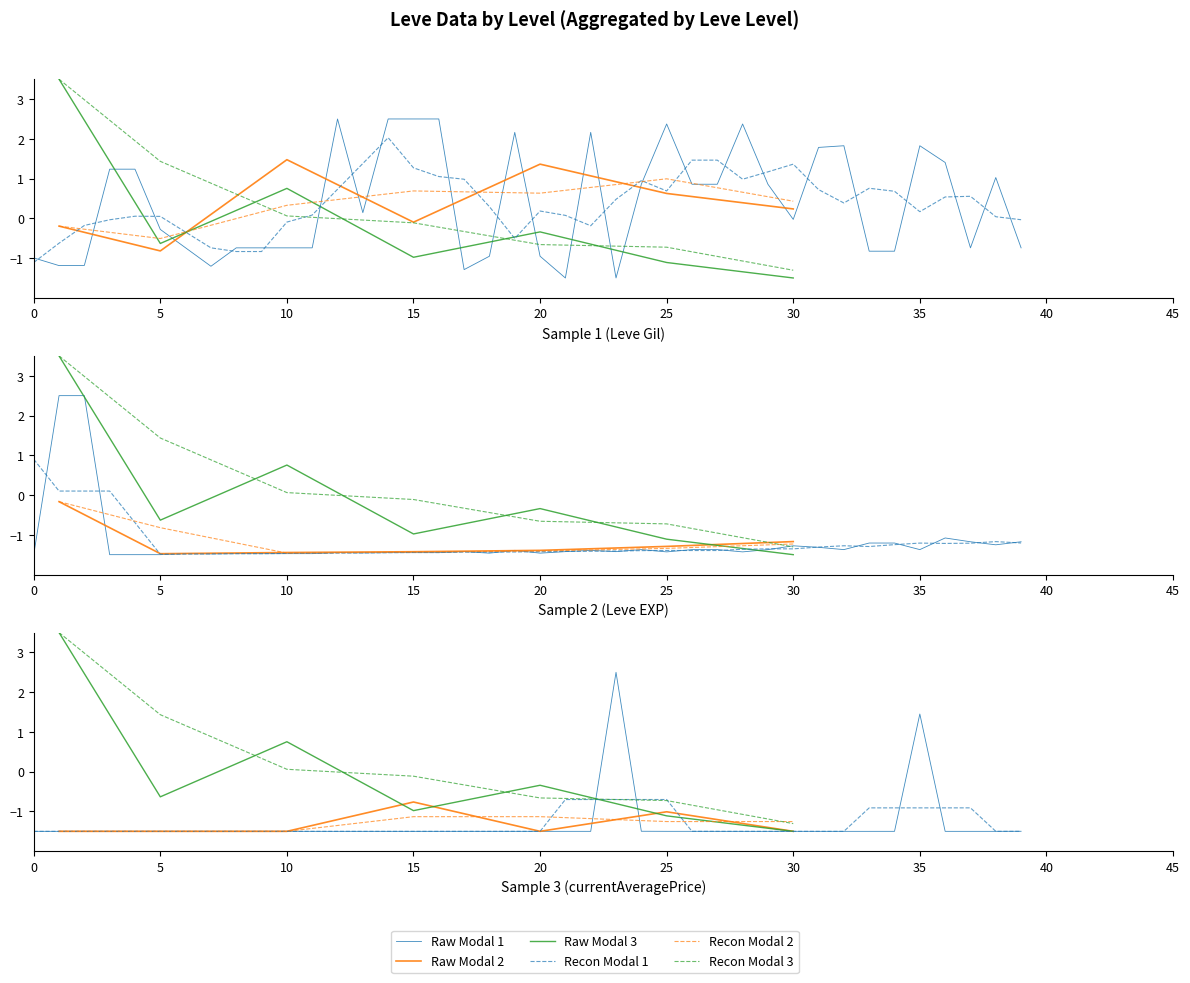

Where do currentAveragePrice and Leve Gil first cross each other?

20 and 21